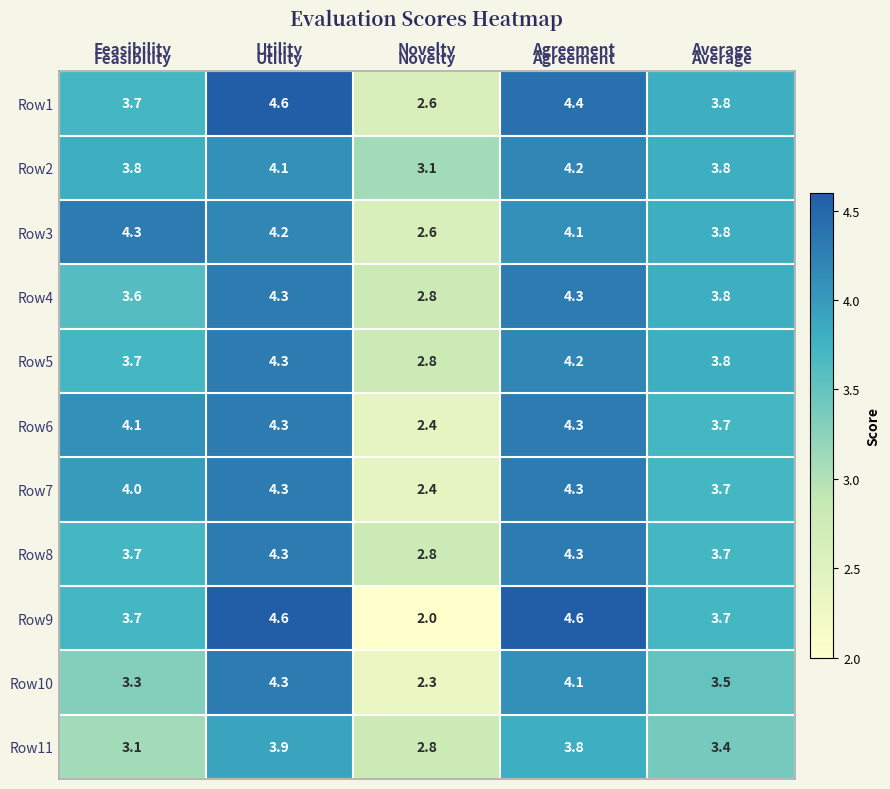

What is the smallest value displayed?

2.0